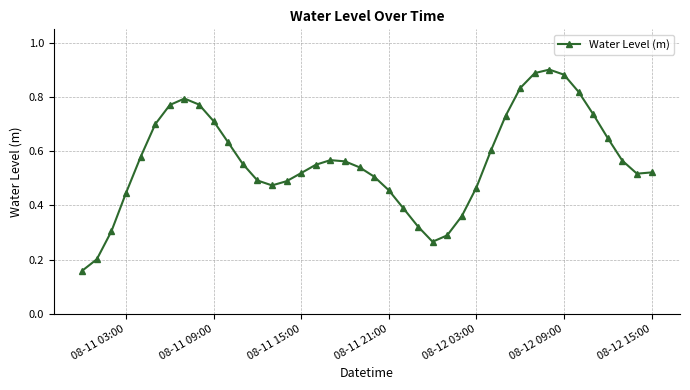

What is the sum of all values?

22.5